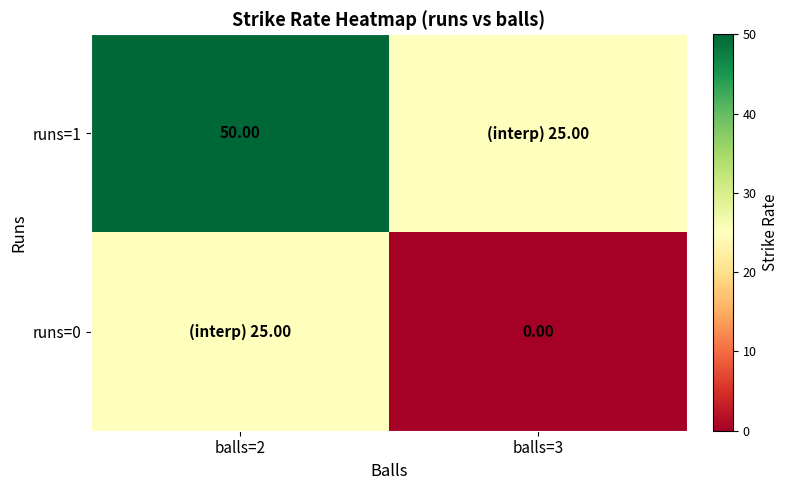

Is the value of runs=1 at balls=2 greater than the value of runs=0 at balls=3?

Yes